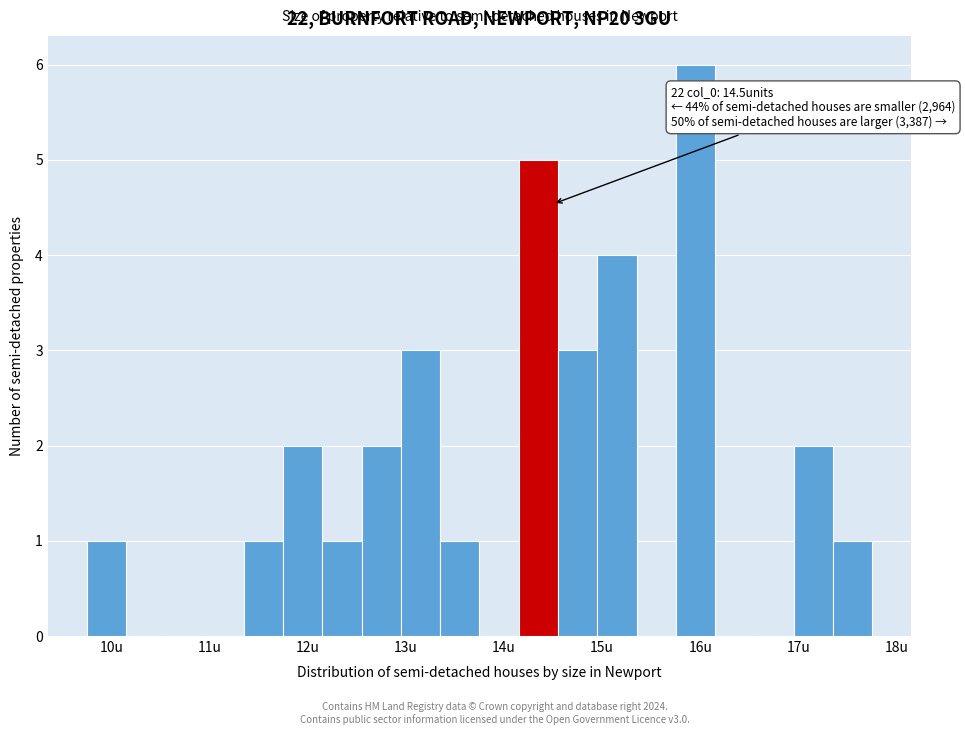

Over which range of the x-axis is the bar tallest?

15.75 to 16.15